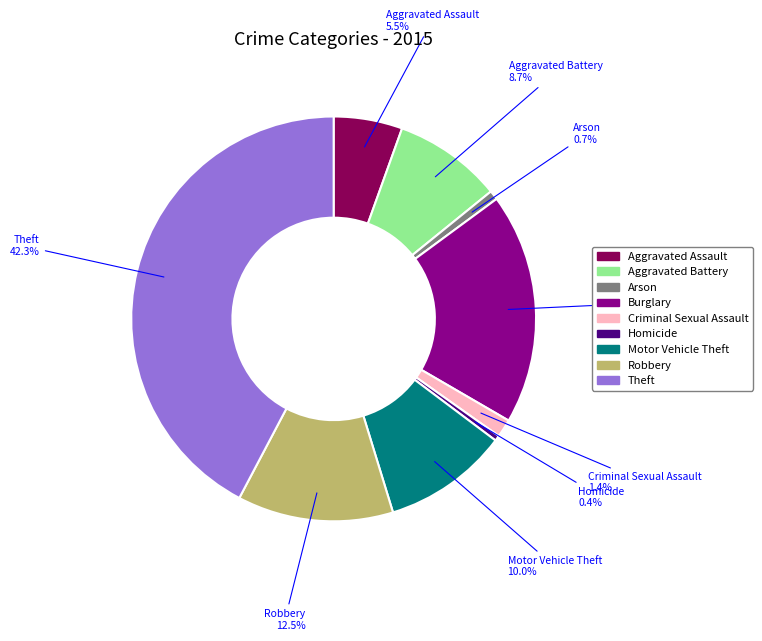

What percentage is NOT represented by Homicide?

99.6%